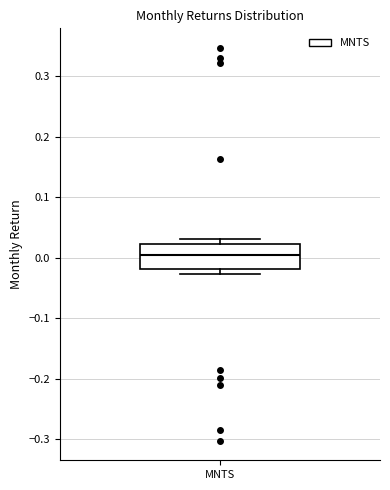

Read this box plot against the y-axis: the position of the median line, the range covered by the box, and the ends of both whiskers. The values are not printed on the chart, so give them approximately, as read against the axis.

median 0.00, box -0.02 to 0.02, whiskers -0.03 to 0.03